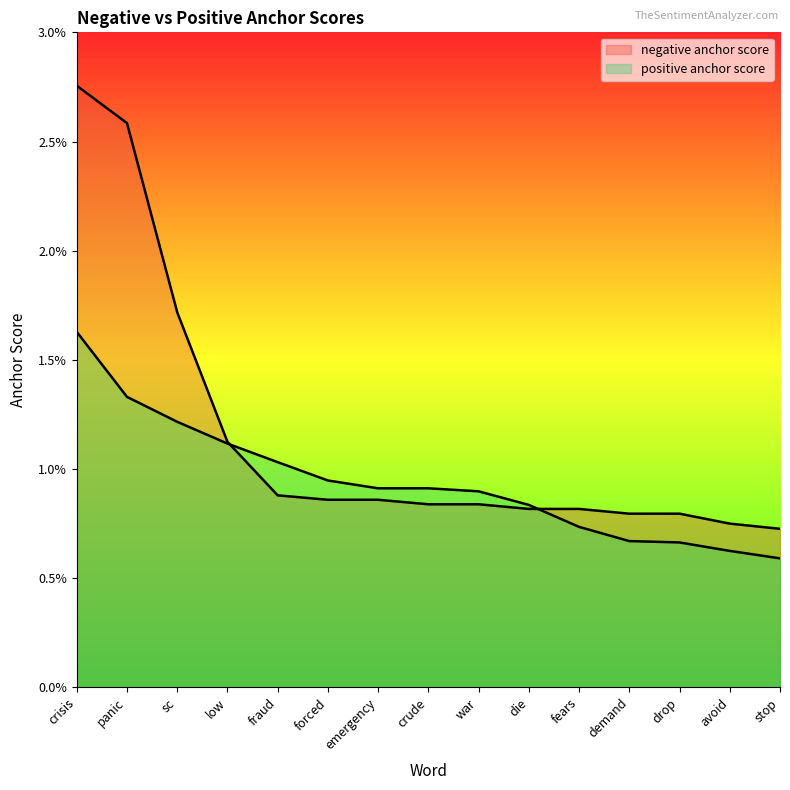

At how many categories does at least one series exceed 0?

15